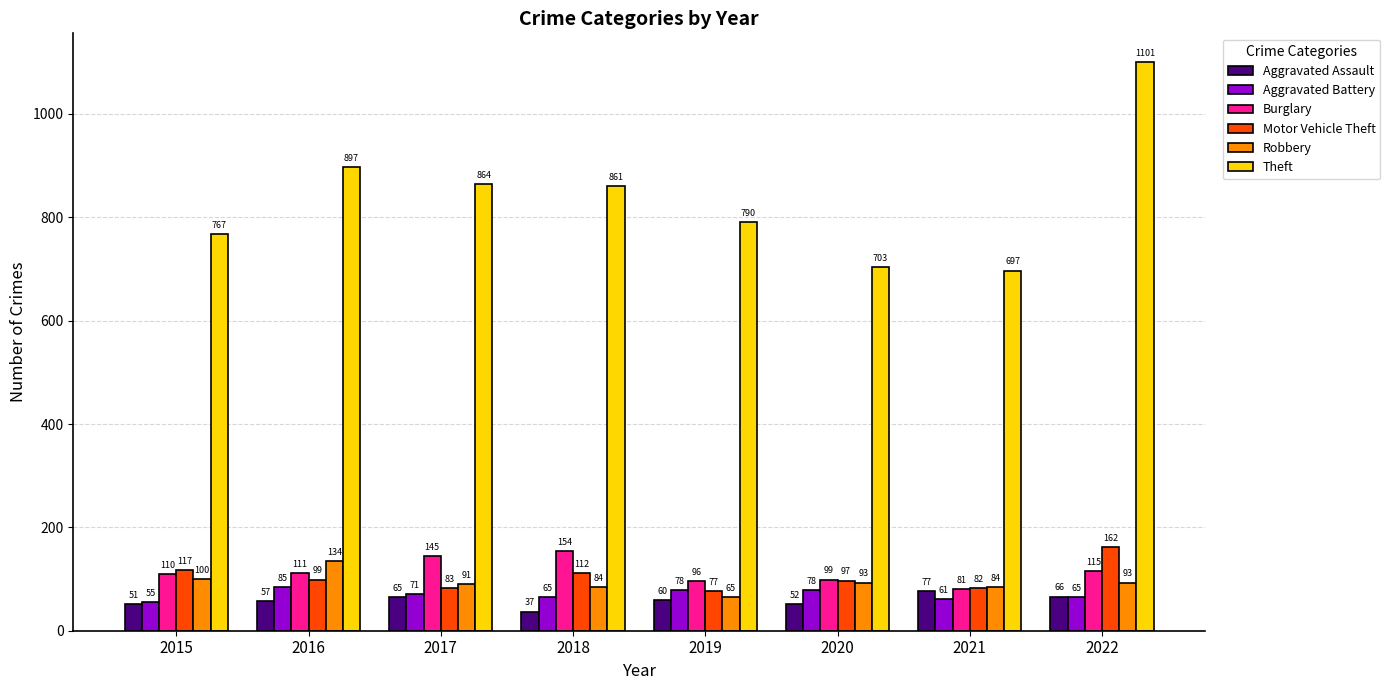

List the series in order of their peak value, lowest first.

Aggravated Assault, Aggravated Battery, Robbery, Burglary, Motor Vehicle Theft, Theft